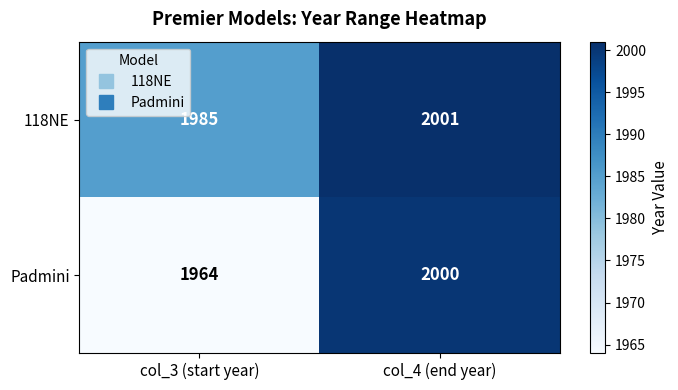

Count the number of categories in the chart.

2